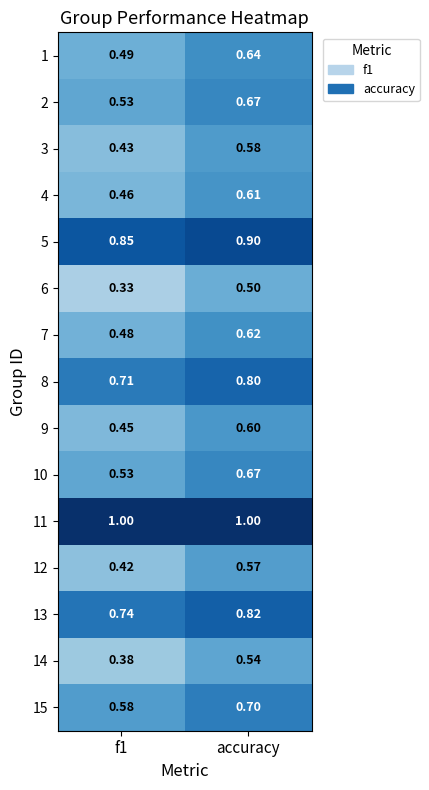

How many distinct data groups are displayed?

15